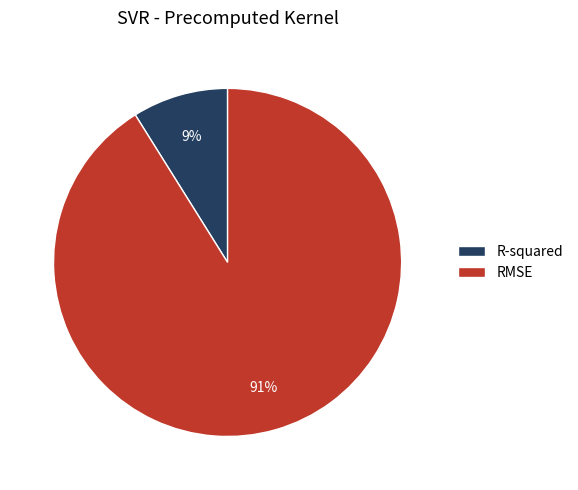

Is RMSE the majority of the pie?

Yes